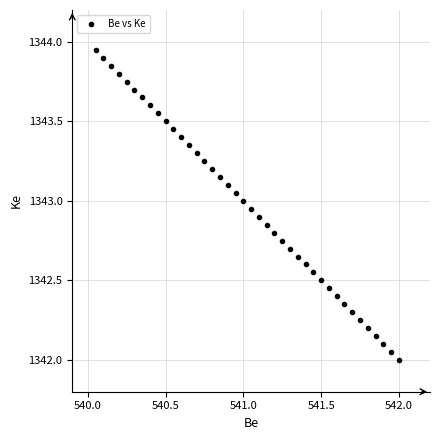

What is the range of X values (max minus min)?

2.0